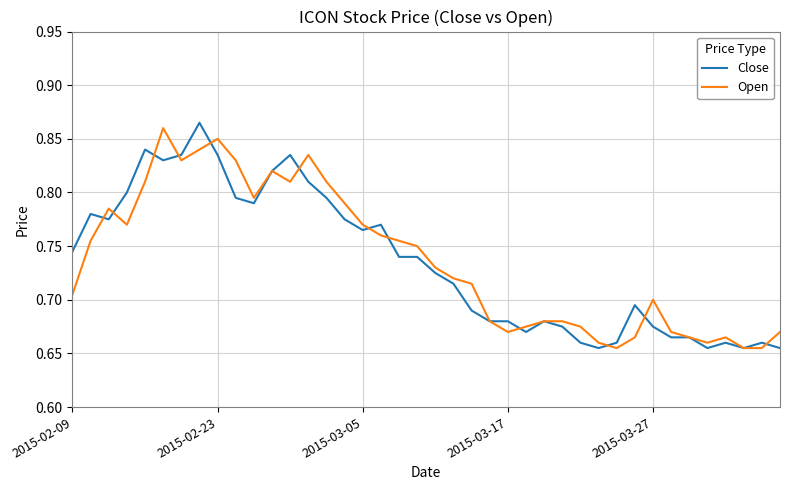

What is the difference between the maximum and minimum values in the Open series?

0.2